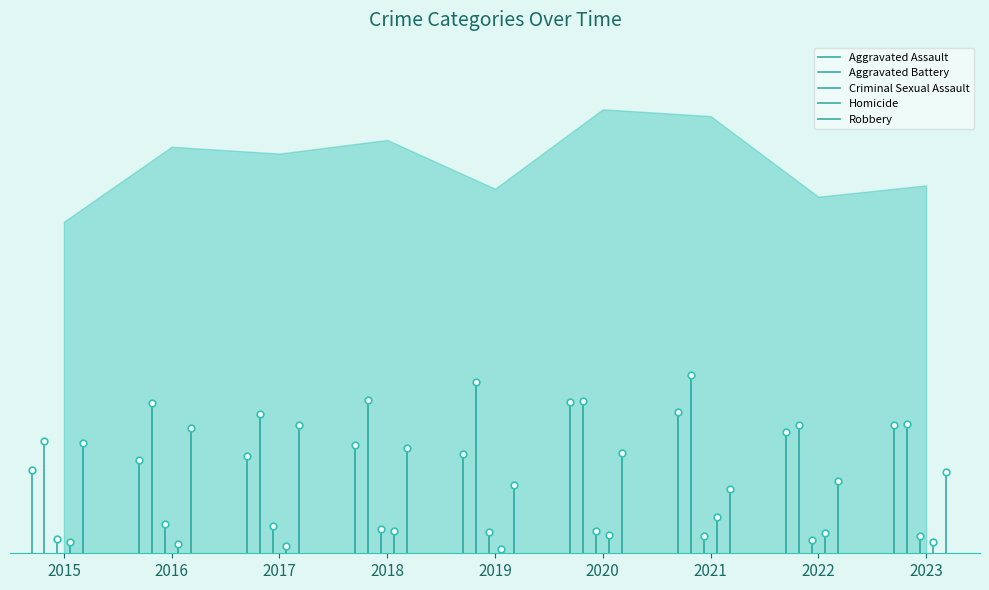

What is the highest value of the Aggravated Assault series?

73